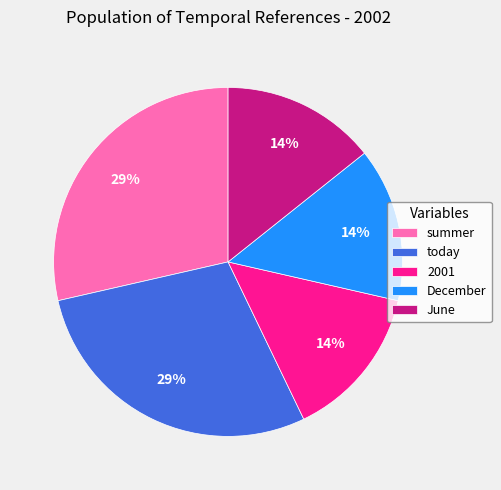

To the nearest percent, what percentage of the pie is 2001?

14%